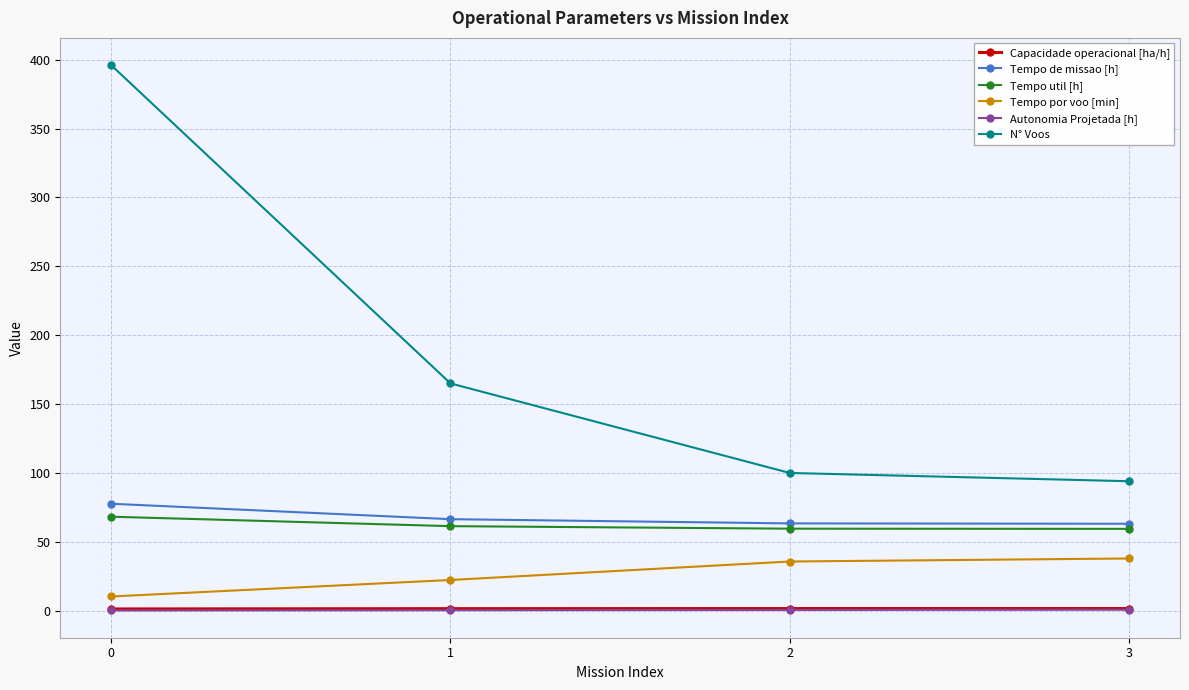

True or false: Capacidade operacional [ha/h] and Tempo util [h] intersect in this chart.

False